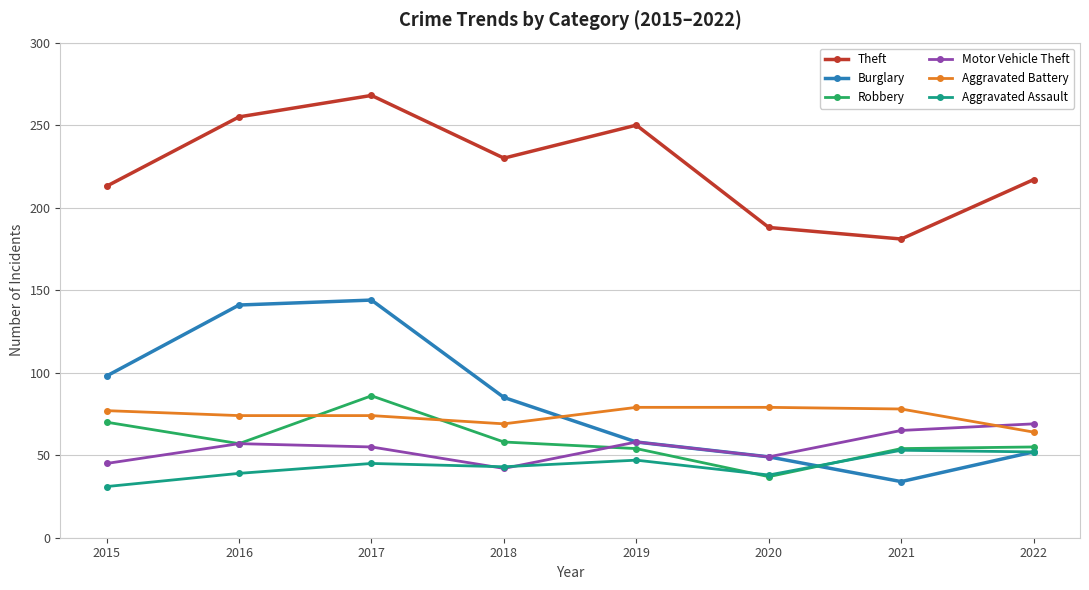

What is the difference between the second highest and minimum values in the Theft series?

74